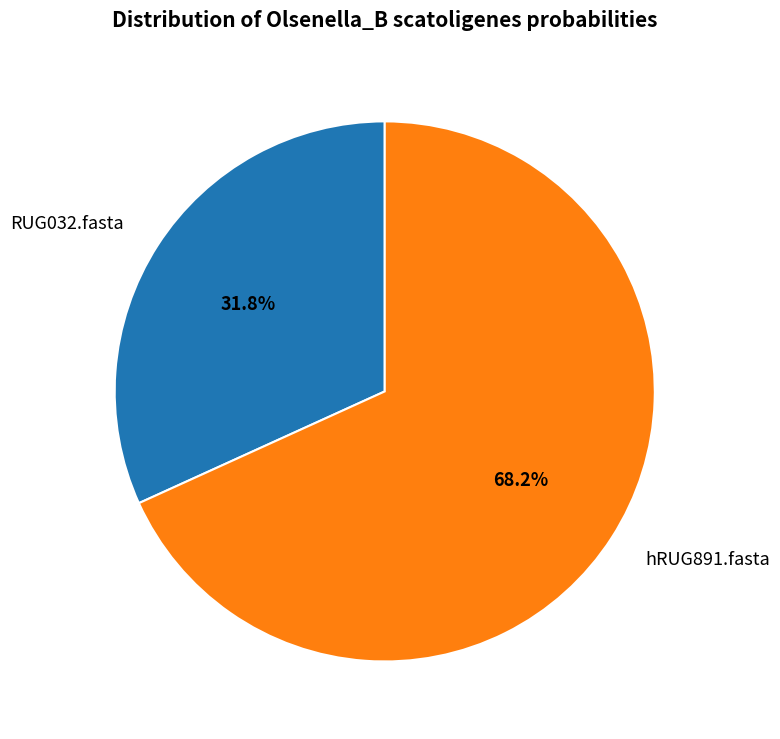

Which slice is the smallest?

RUG032.fasta